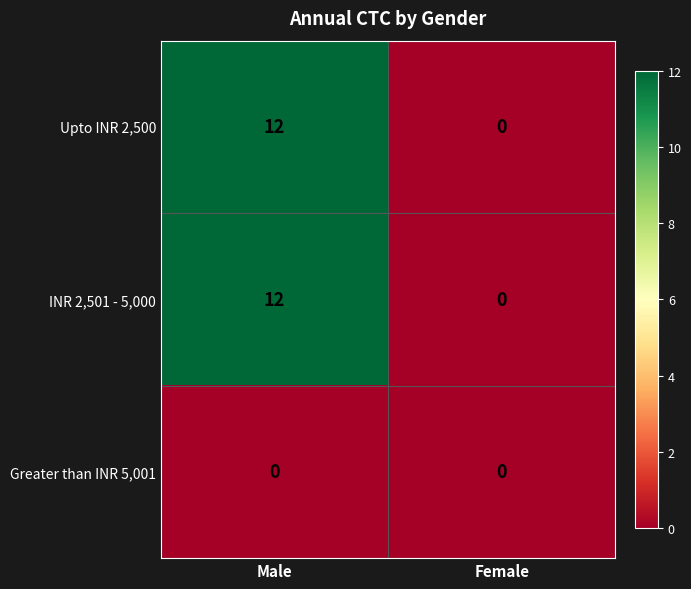

What is the total value across all series at Male?

24